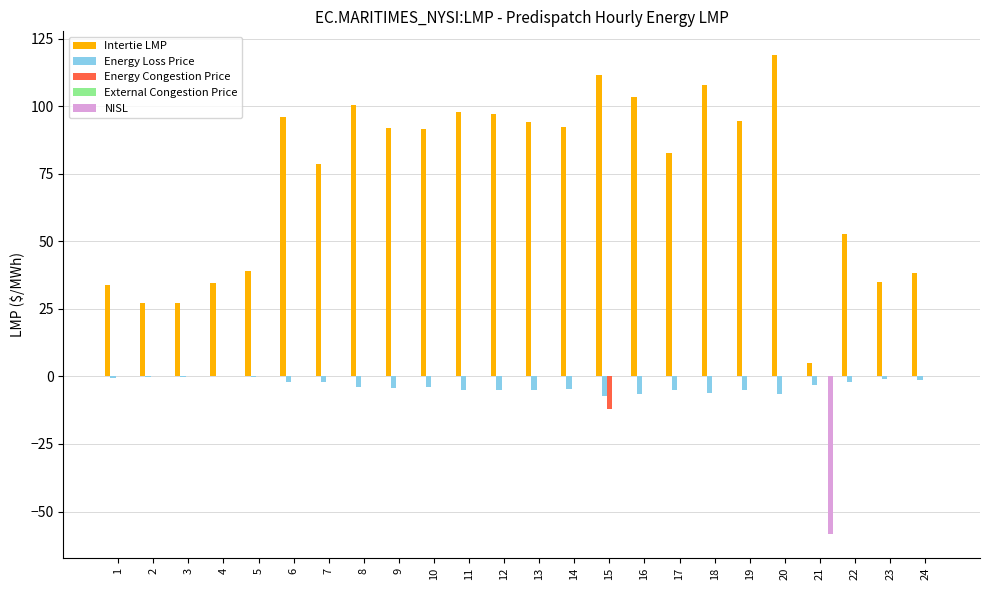

Between 17 and 24, which series saw the biggest shift?

Intertie LMP